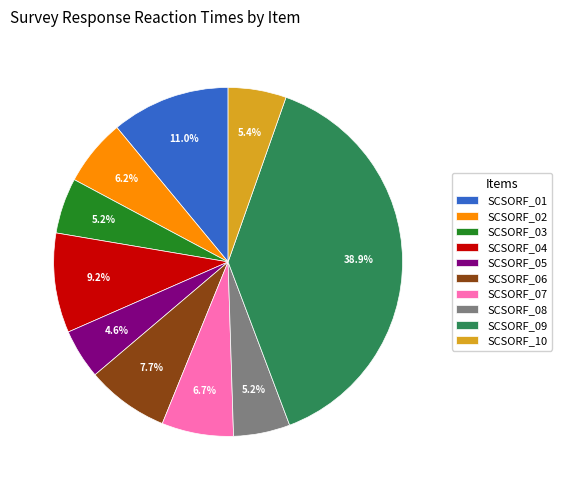

Which slice is the largest?

SCSORF_09